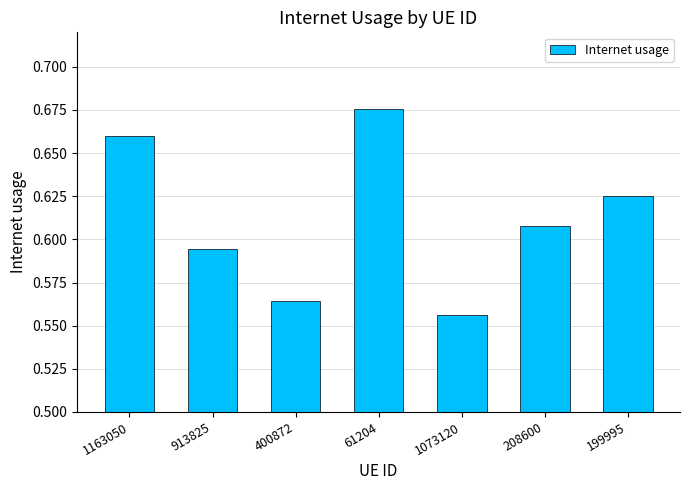

List the labels in order of value, smallest first.

1073120, 400872, 913825, 208600, 199995, 1163050, 61204